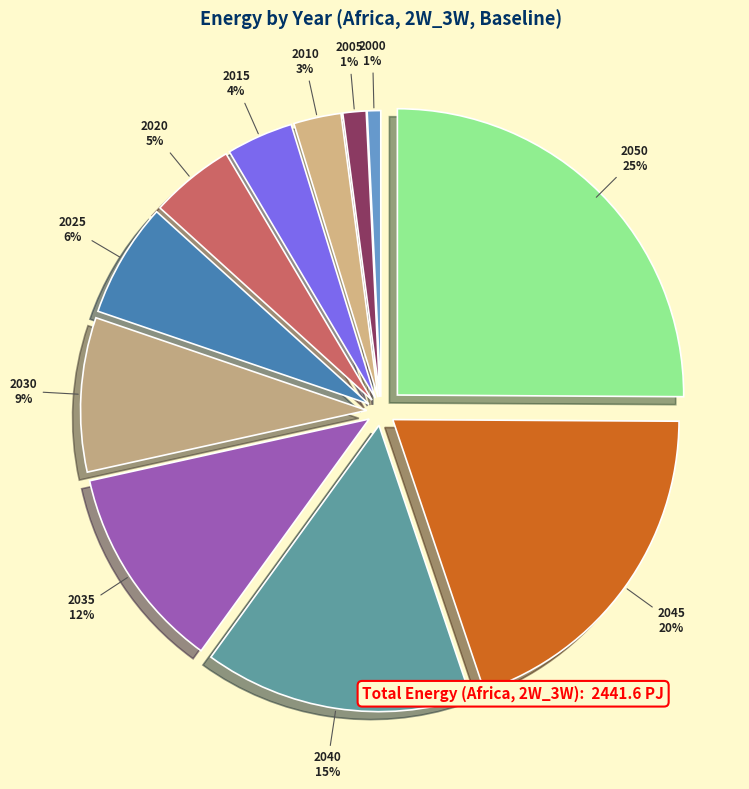

Which has a higher value, 2045 or 2025?

2045